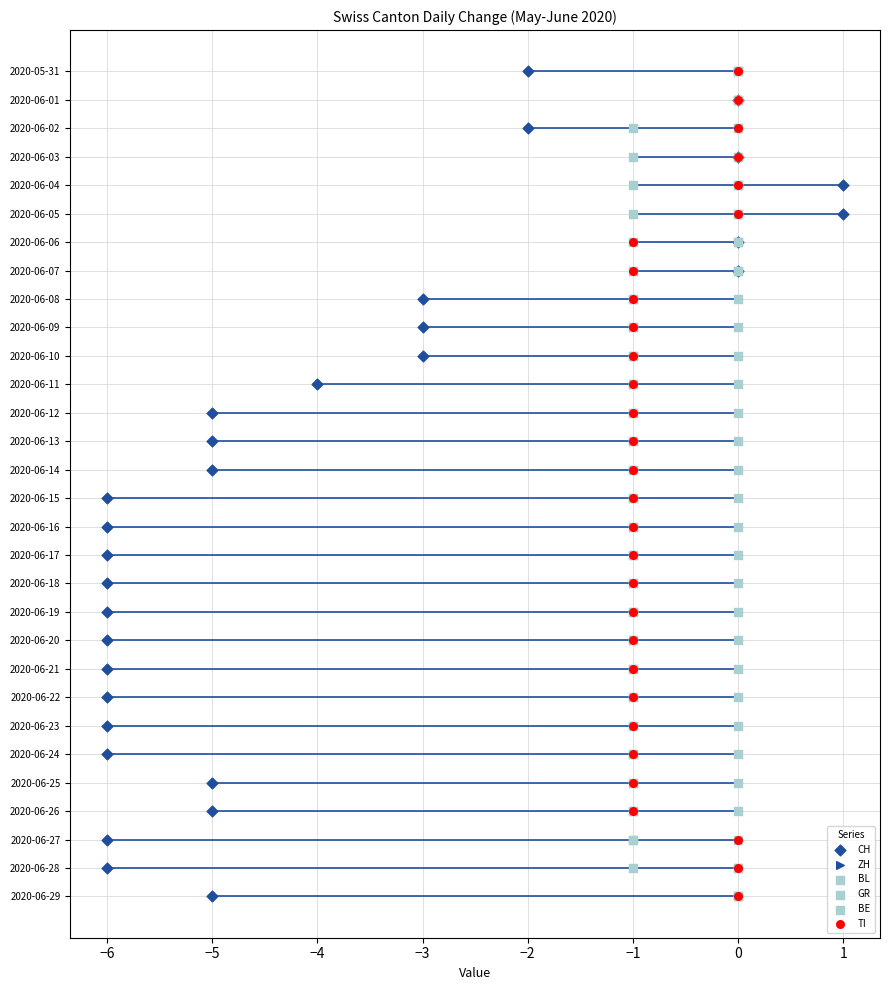

Is the value of CH at 15 greater than the value of BL at −6?

Yes